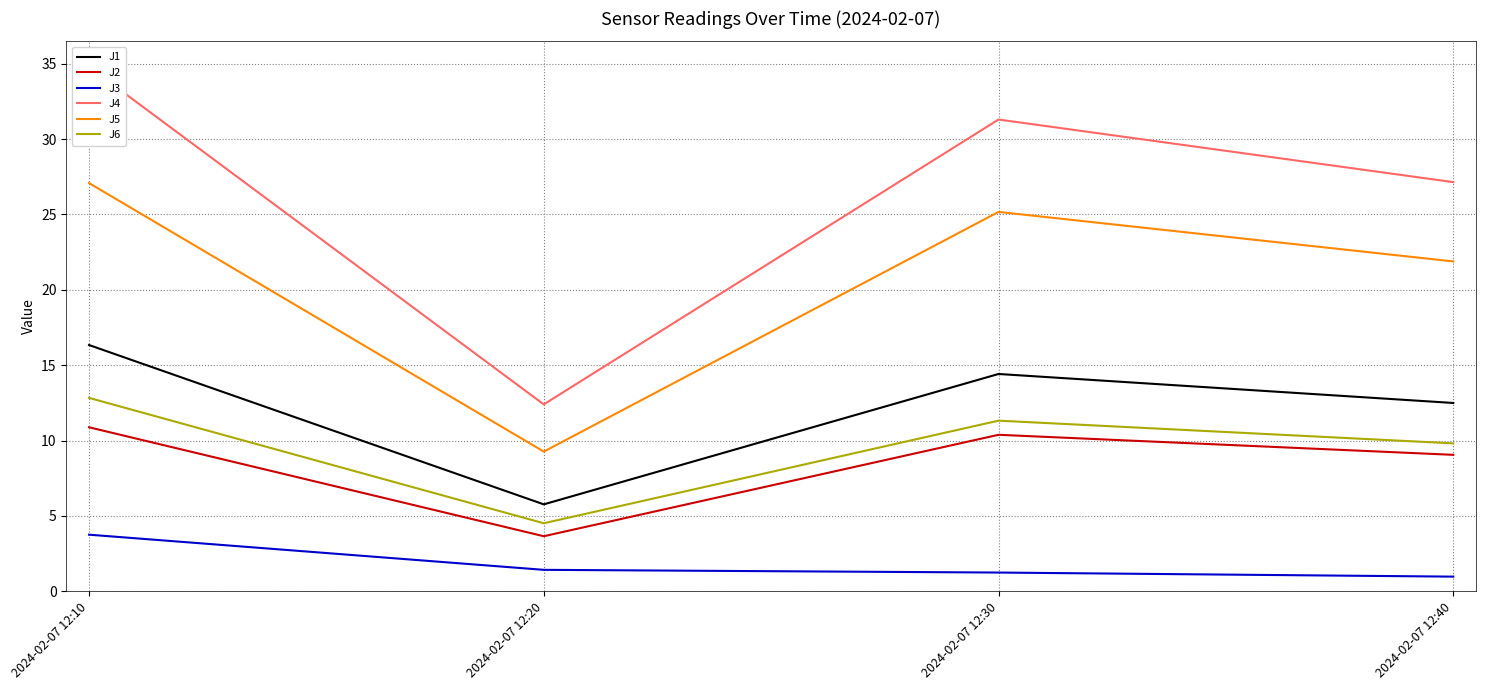

True or false: J3 and J4 intersect in this chart.

False